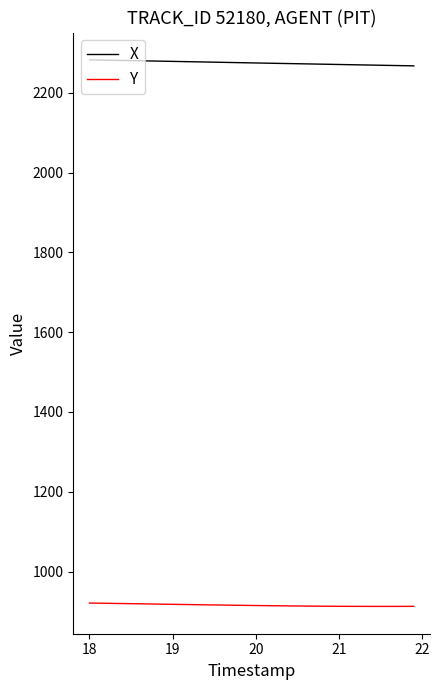

How many lines are shown in the chart?

2